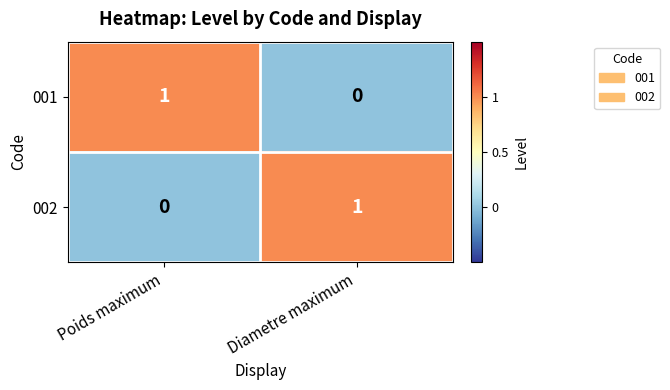

True or false: 002 has a value of 0 at Diametre maximum.

False